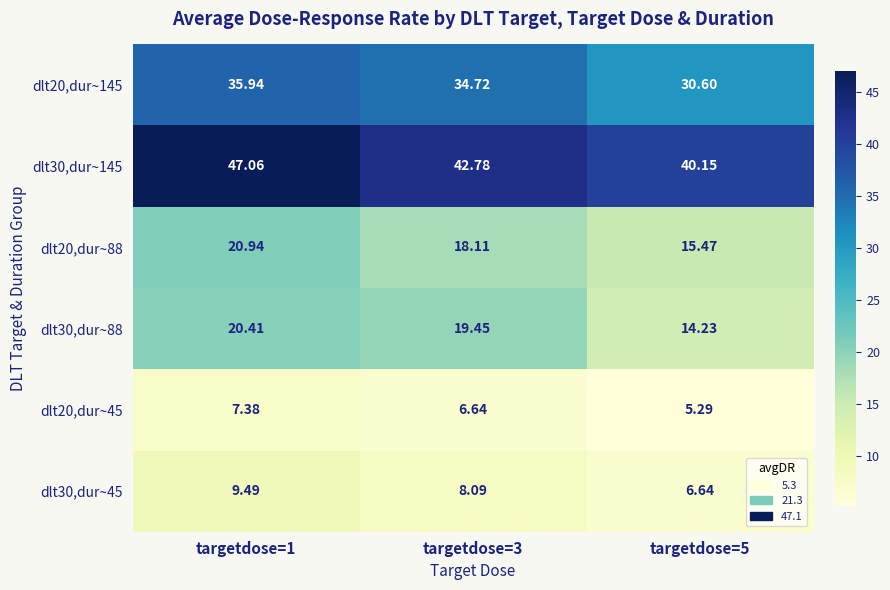

At targetdose=1, list the series in order from largest to smallest.

dlt30,dur~145, dlt20,dur~145, dlt20,dur~88, dlt30,dur~88, dlt30,dur~45, dlt20,dur~45